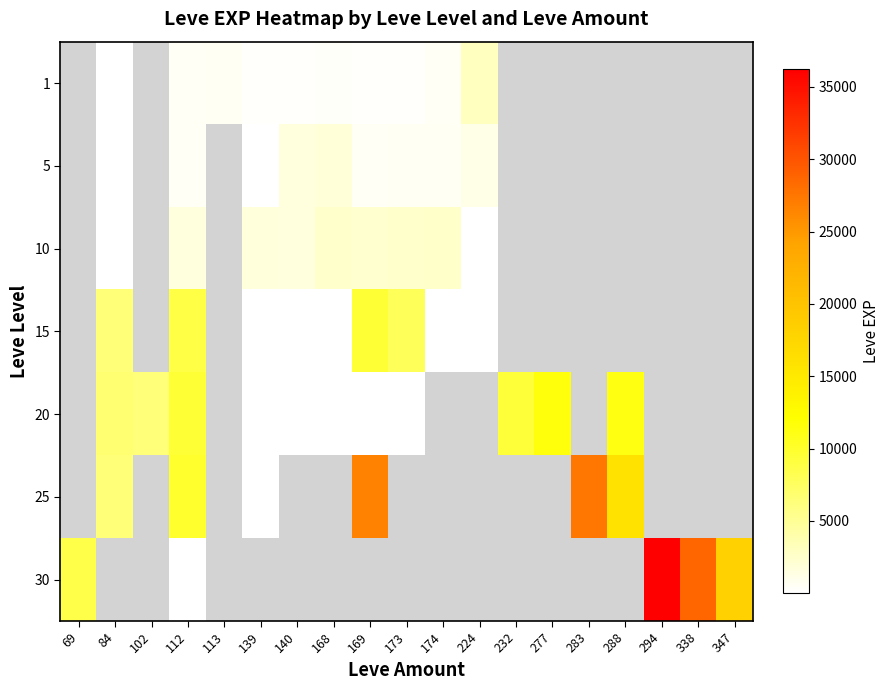

What is the greatest value displayed?

36215